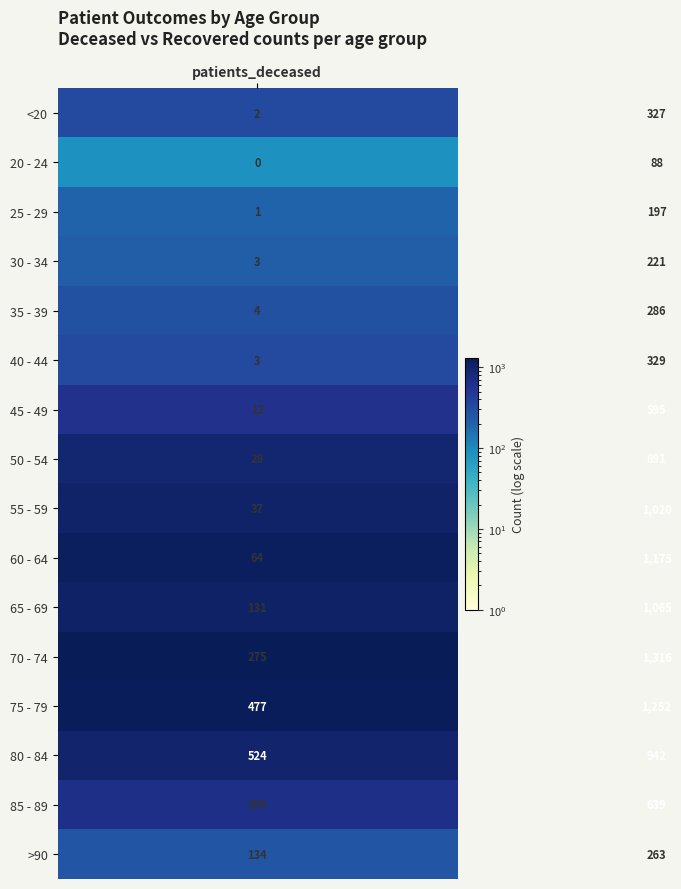

What is the average value of the 20 - 24 series?

44